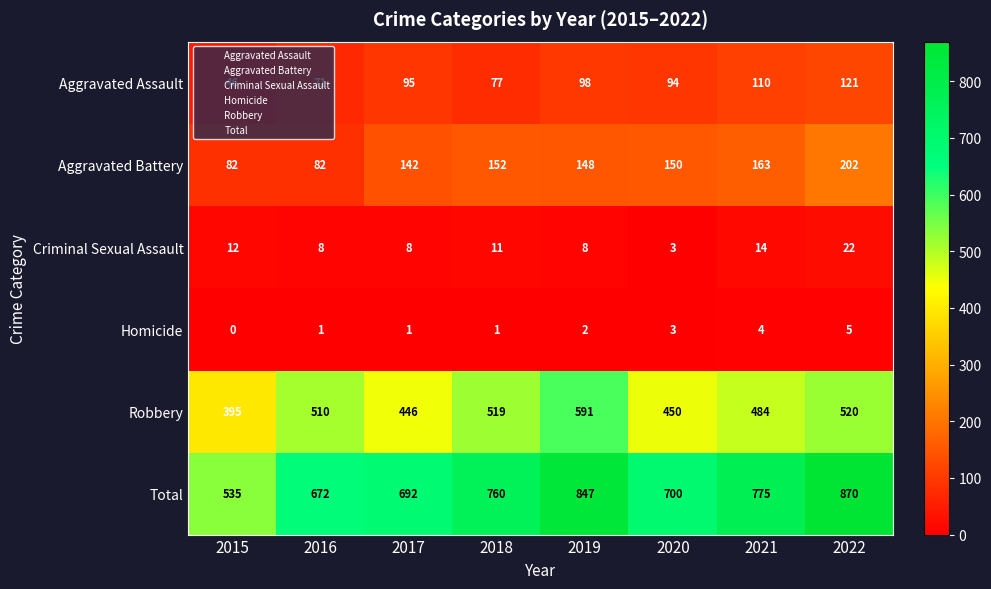

The Robbery series shows 484 at 2021. True or false?

True